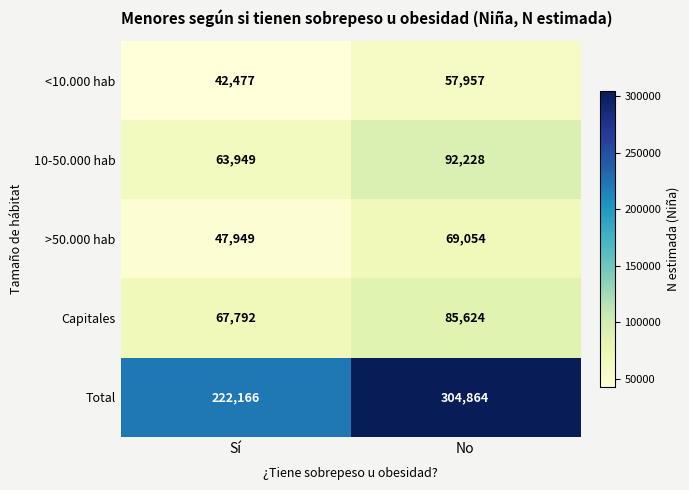

Count the number of categories in the chart.

2